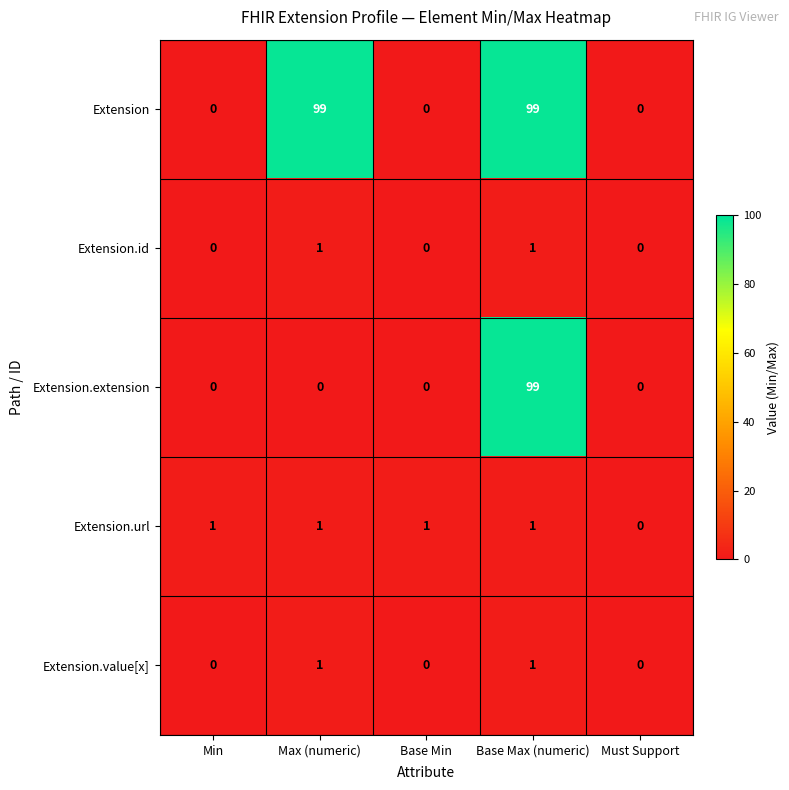

True or false: Extension.url has a value of 1 at Min.

True